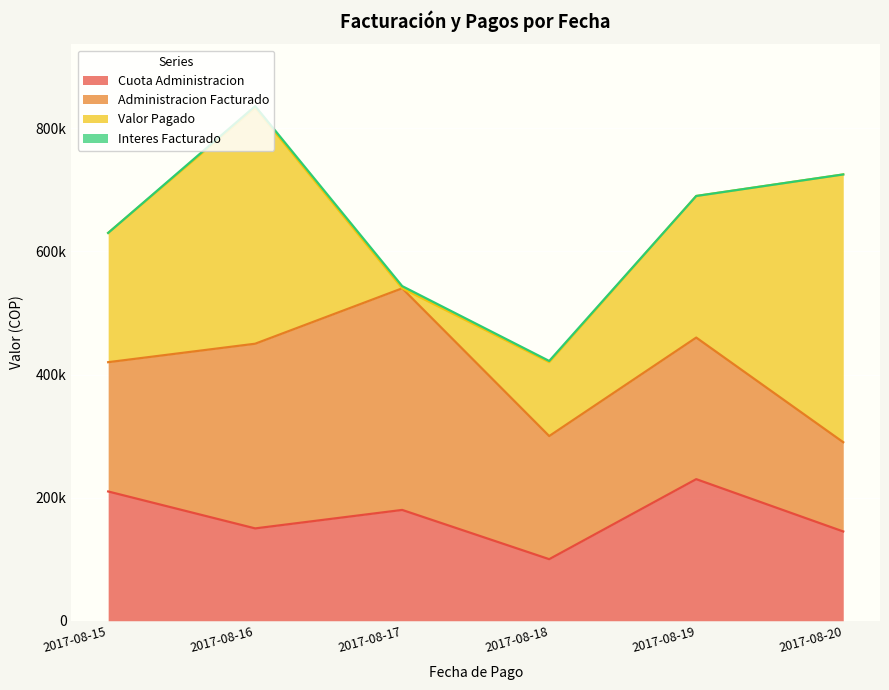

Reading left to right, what are all the values shown in this chart?

Cuota Administracion: 2017-08-15=210000	2017-08-16=150000	2017-08-17=180000	2017-08-18=100000	2017-08-19=230000	2017-08-20=145000
Administracion Facturado: 2017-08-15=210000	2017-08-16=300000	2017-08-17=360000	2017-08-18=200000	2017-08-19=230000	2017-08-20=145000
Valor Pagado: 2017-08-15=210000	2017-08-16=383000	2017-08-17=0	2017-08-18=120000	2017-08-19=230000	2017-08-20=435000
Interes Facturado: 2017-08-15=0	2017-08-16=3000	2017-08-17=3600	2017-08-18=2000	2017-08-19=0	2017-08-20=0